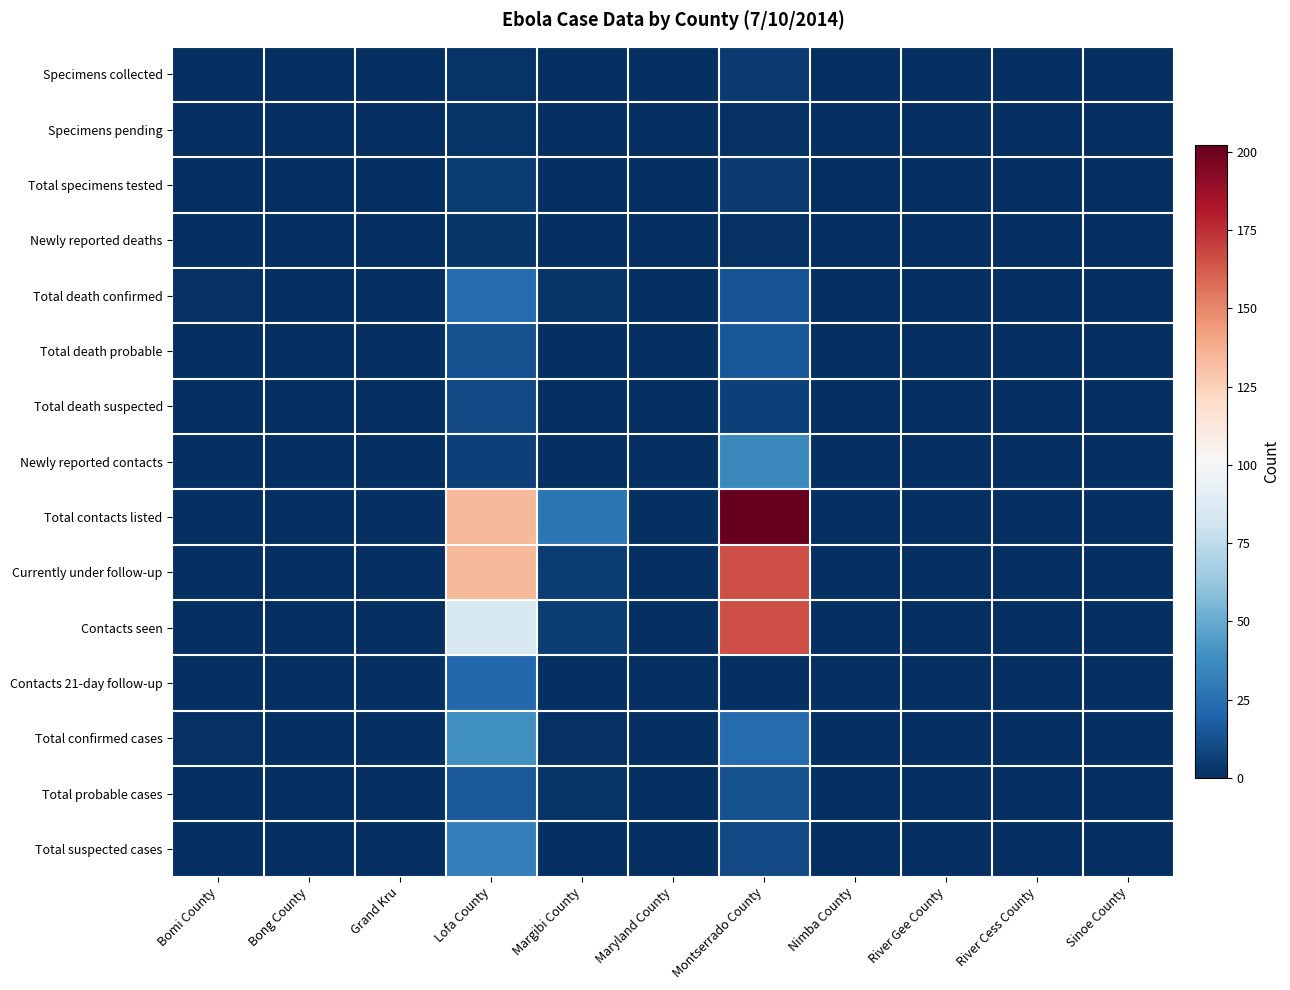

Between Grand Kru and Maryland County, which is larger?

Grand Kru